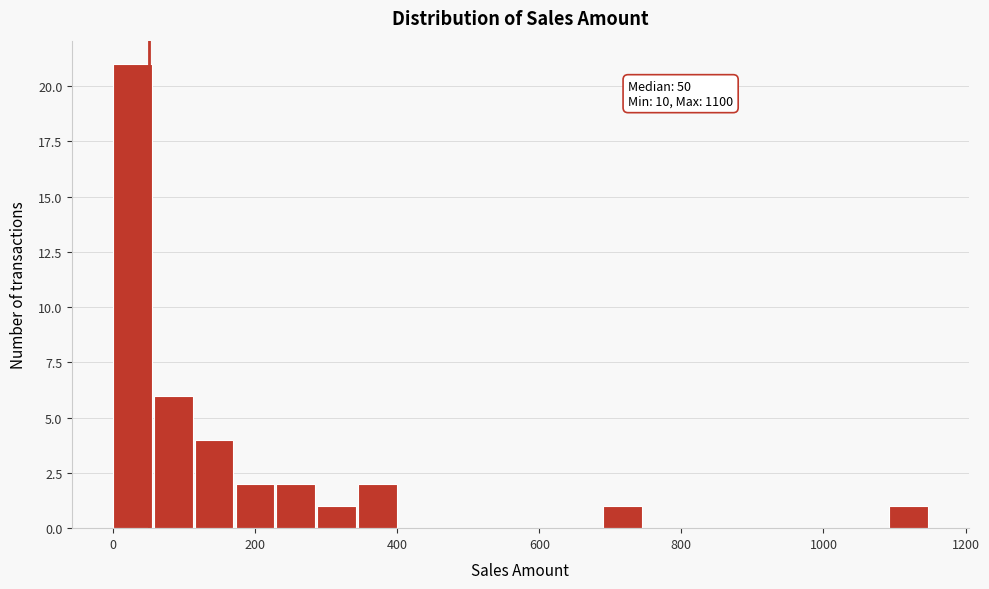

Read against the x-axis, roughly where is the centre of the tallest bar?

20